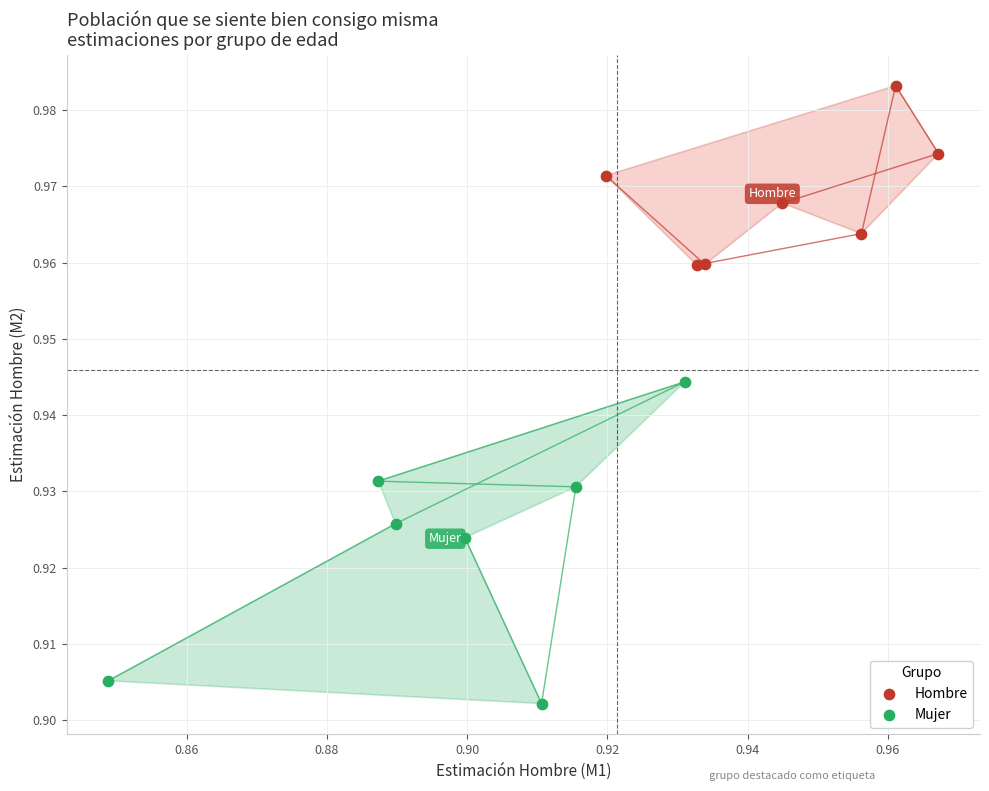

Which series has the widest spread of Y values?

Mujer